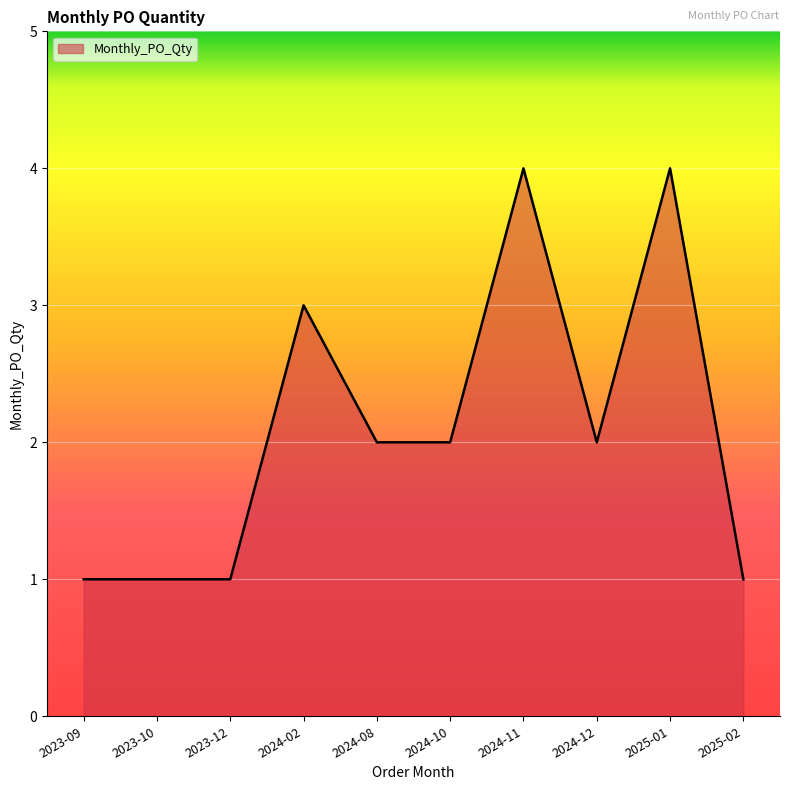

How many series are shown in this chart?

1